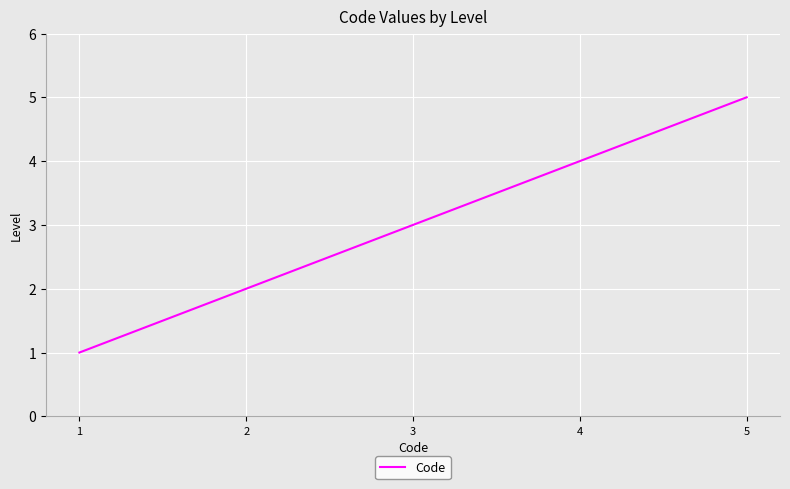

True or false: the data has more than 2 interior local peaks.

False